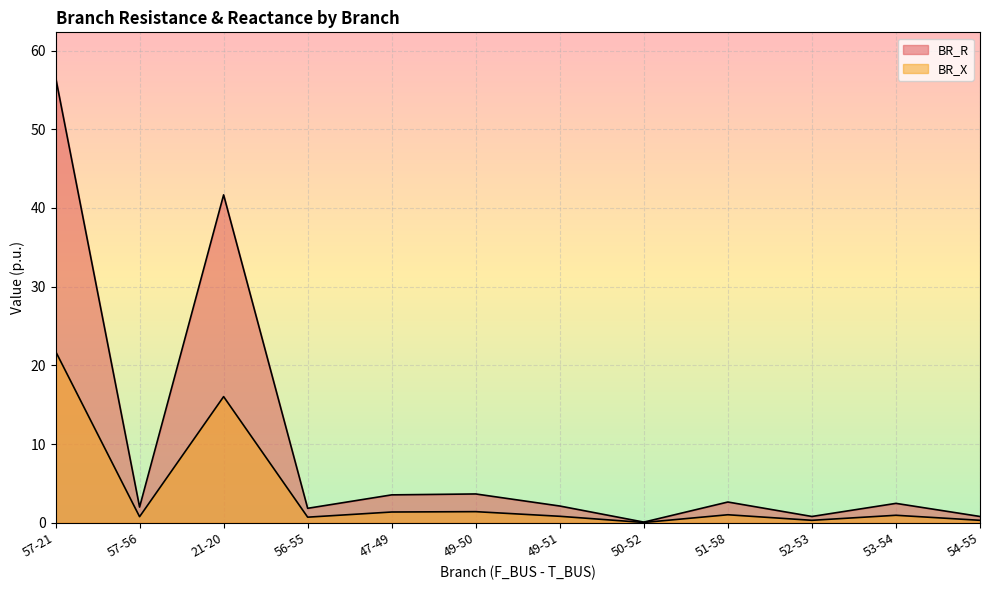

The value of BR_R at 56-55 is 2.8. True or false?

False